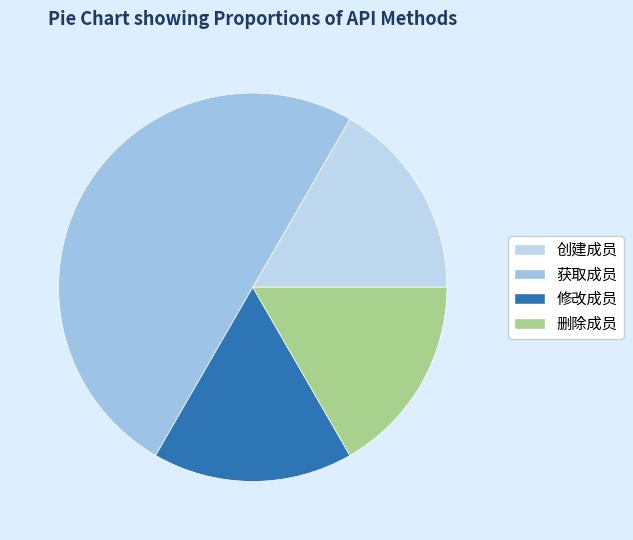

Which slice is the smallest?

创建成员